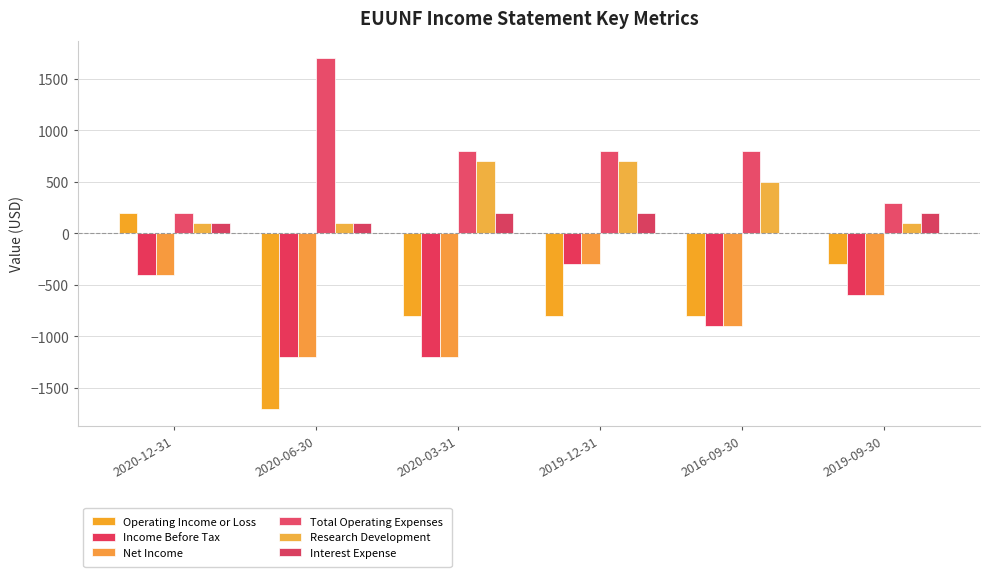

Does the chart contain stacked bars?

No